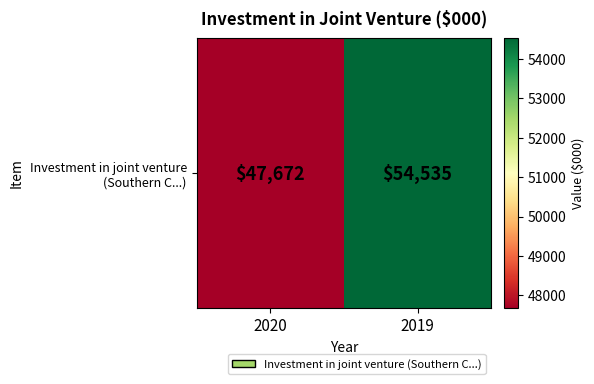

Reading left to right, list all the values displayed in this chart.

2020=47672	2019=54535